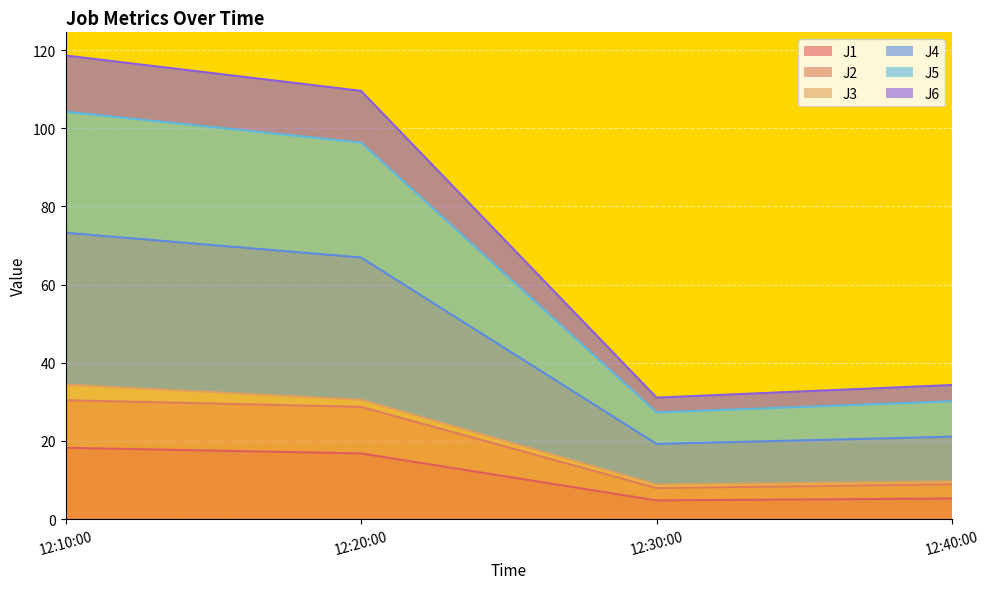

The J1 series shows 9.5 at 12:40:00. True or false?

False